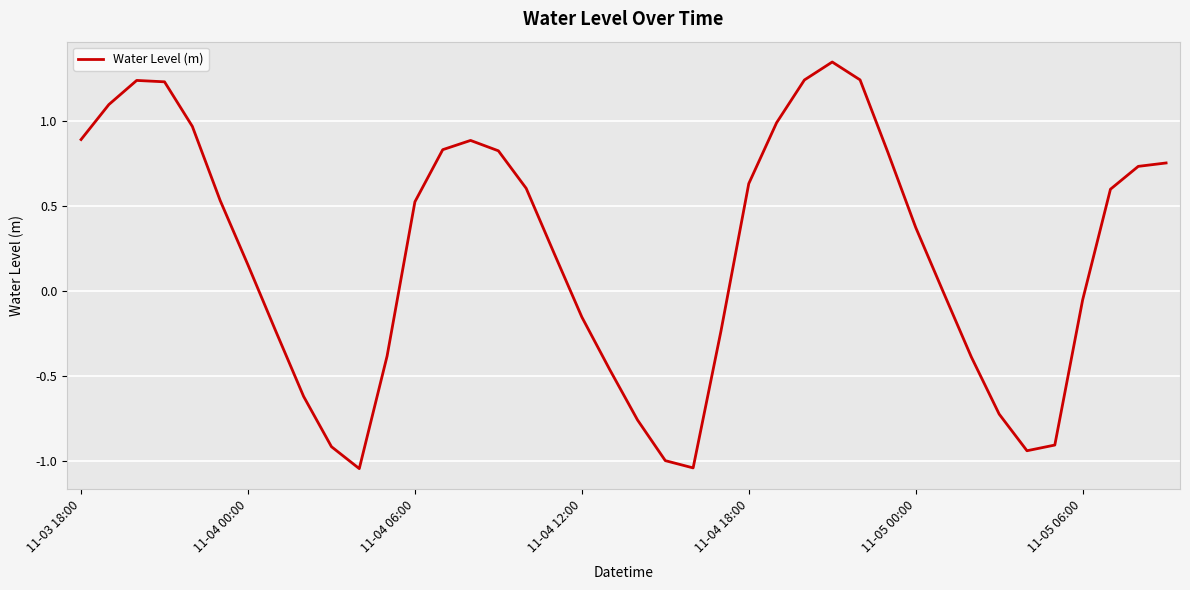

What is the difference between the maximum and minimum values?

2.4